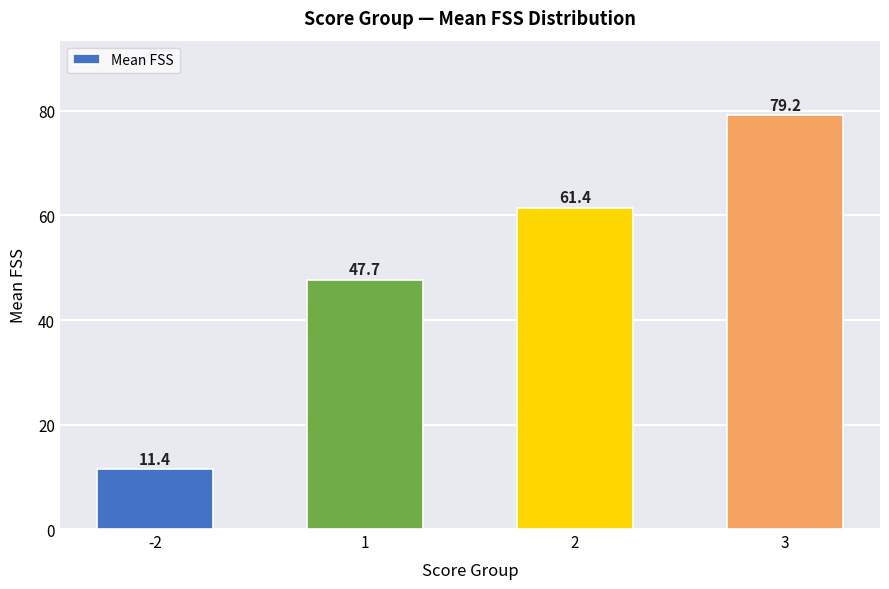

At which label does the data first exceed 61?

2